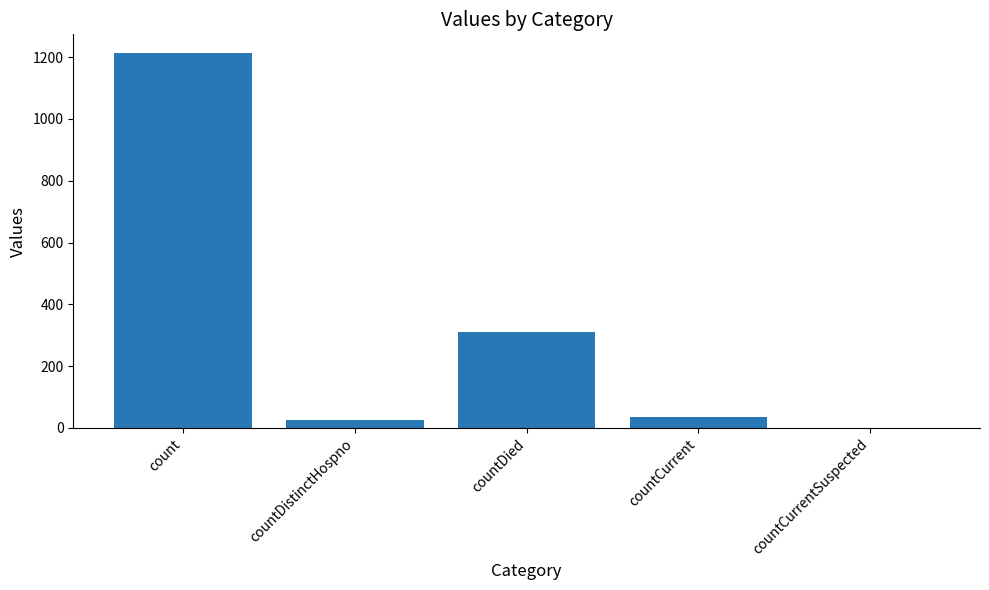

Which has a higher value, countDied or countCurrentSuspected?

countDied